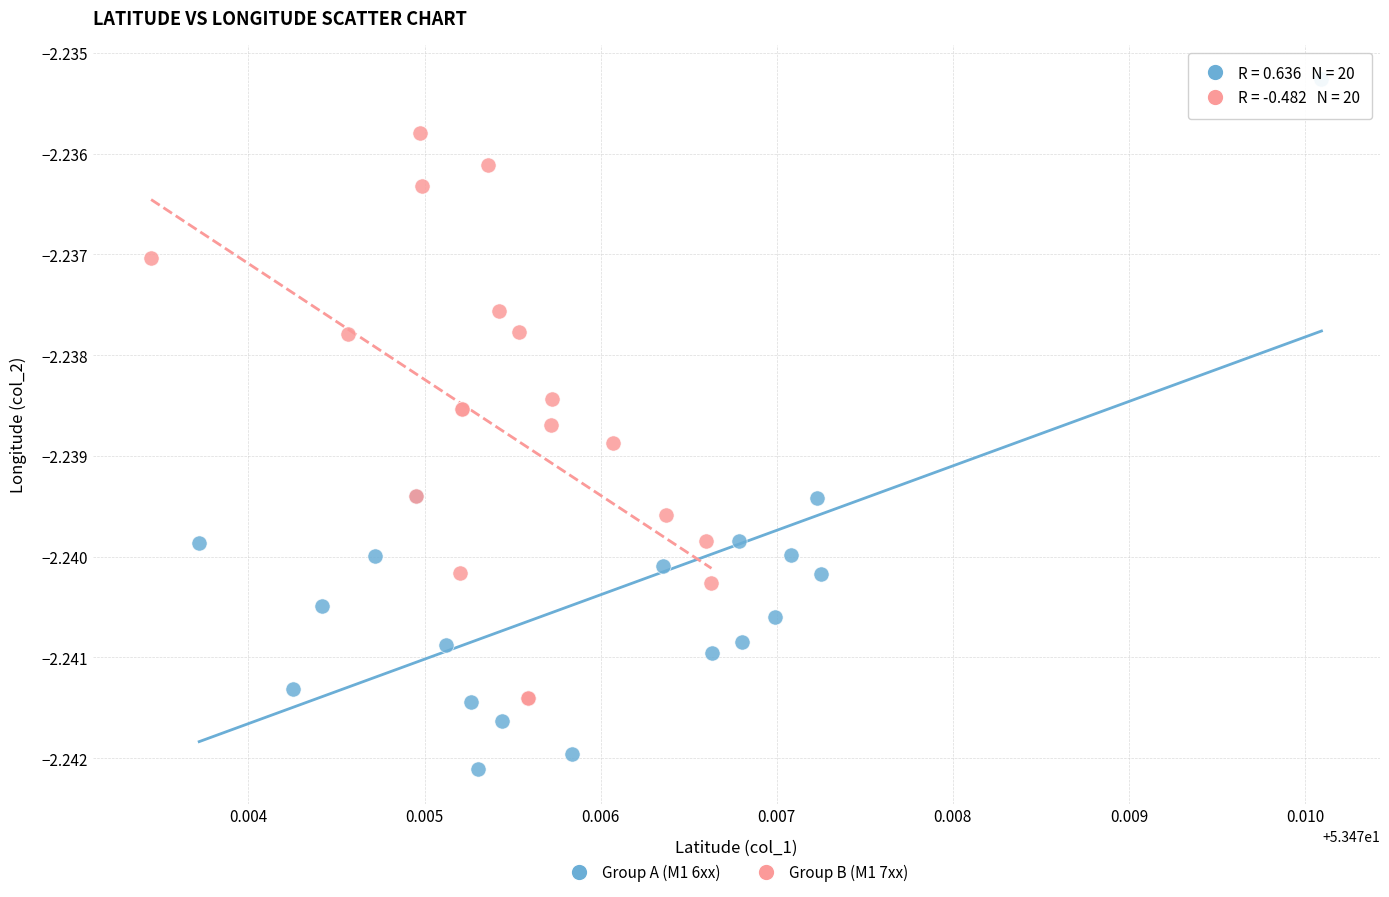

Which series contains the highest Y value?

Group A (M1 6xx)